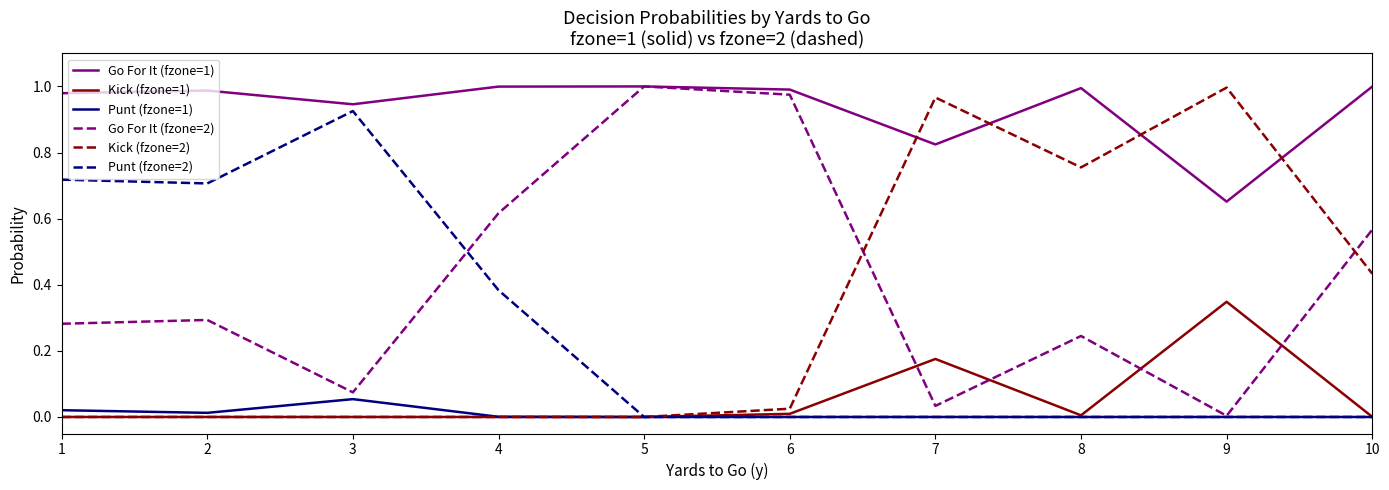

Which series has the largest total across all categories?

Go For It (fzone=1)